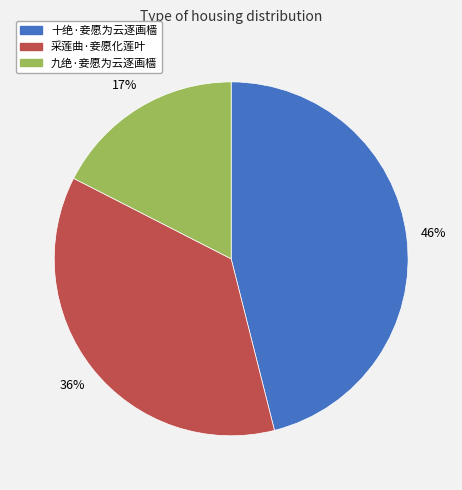

What is the largest slice in the pie chart?

十绝·妾愿为云逐画樯